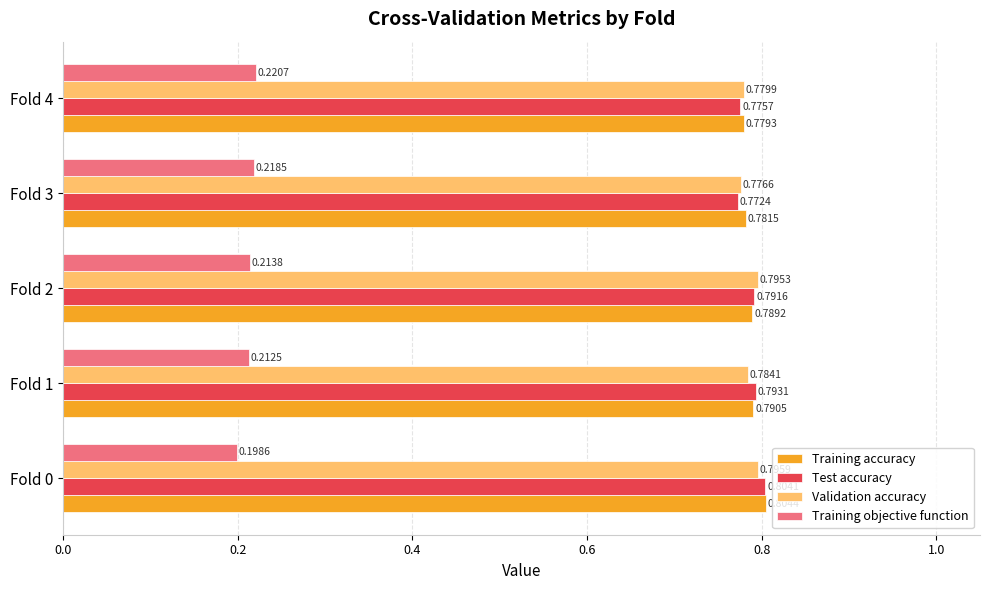

What is the sum of the Training accuracy values at Fold 2 and Fold 0?

1.6